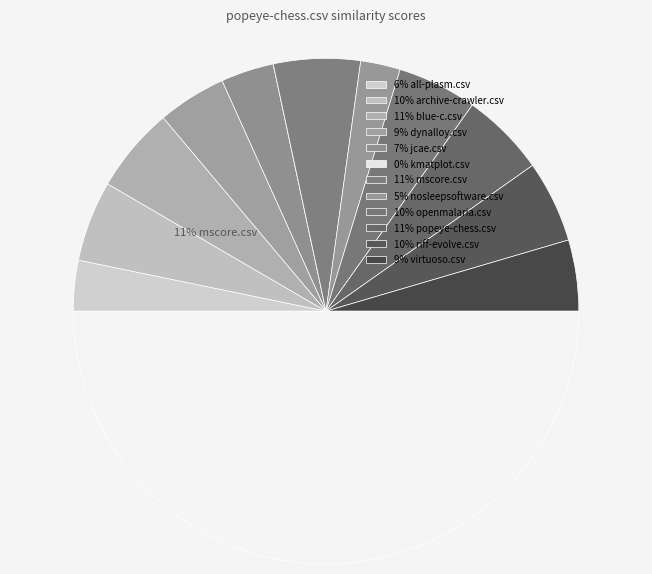

To the nearest percent, what percentage of the pie is openmalaria.csv?

10%